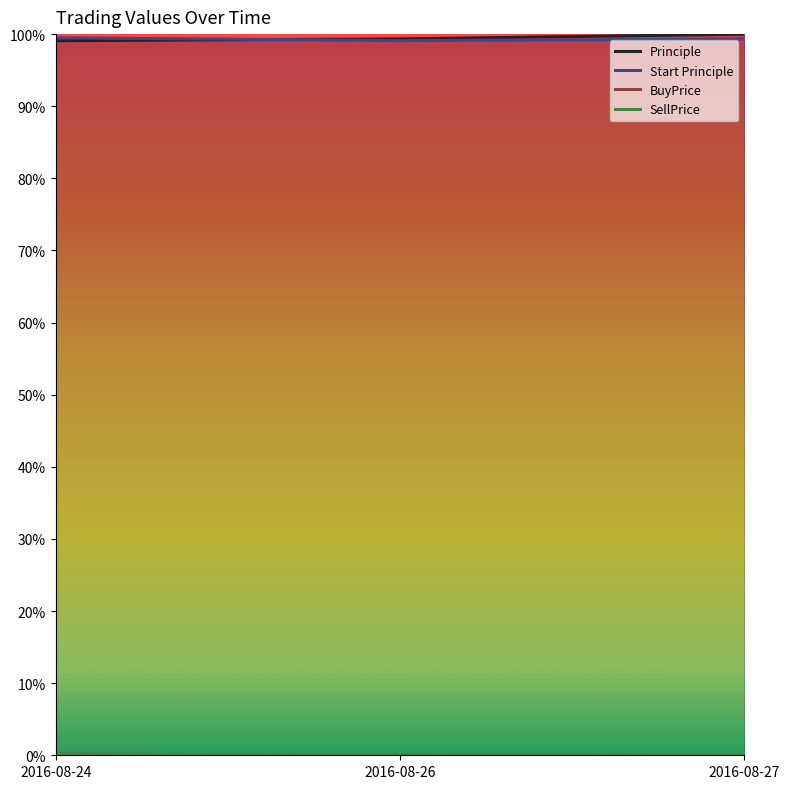

Reading right to left, transcribe all the data shown in this chart.

Principle: 2016-08-27=1.0	2016-08-26=1.0	2016-08-24=1.0
Start Principle: 2016-08-27=1.0	2016-08-26=1.0	2016-08-24=1.0
BuyPrice: 2016-08-27=0.0	2016-08-26=0.0	2016-08-24=0.0
SellPrice: 2016-08-27=0.0	2016-08-26=0.0	2016-08-24=0.0